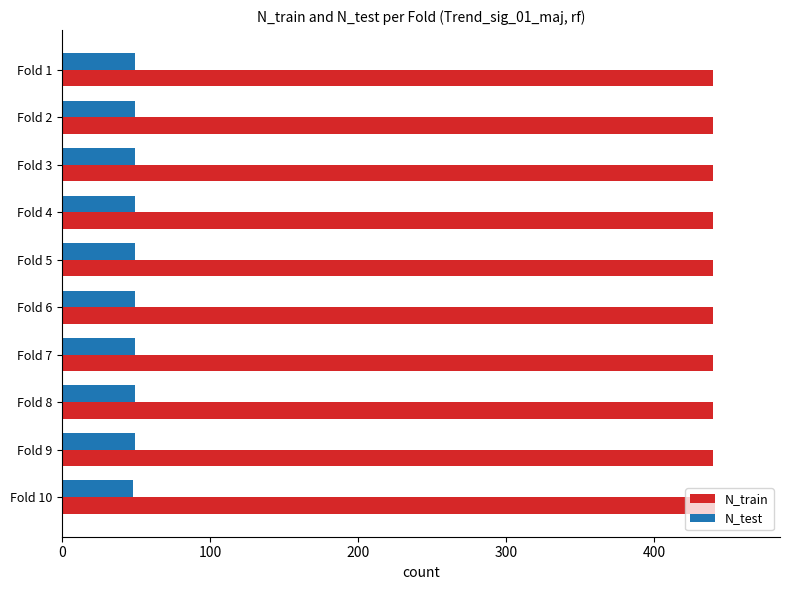

What is the maximum value shown in the chart?

441